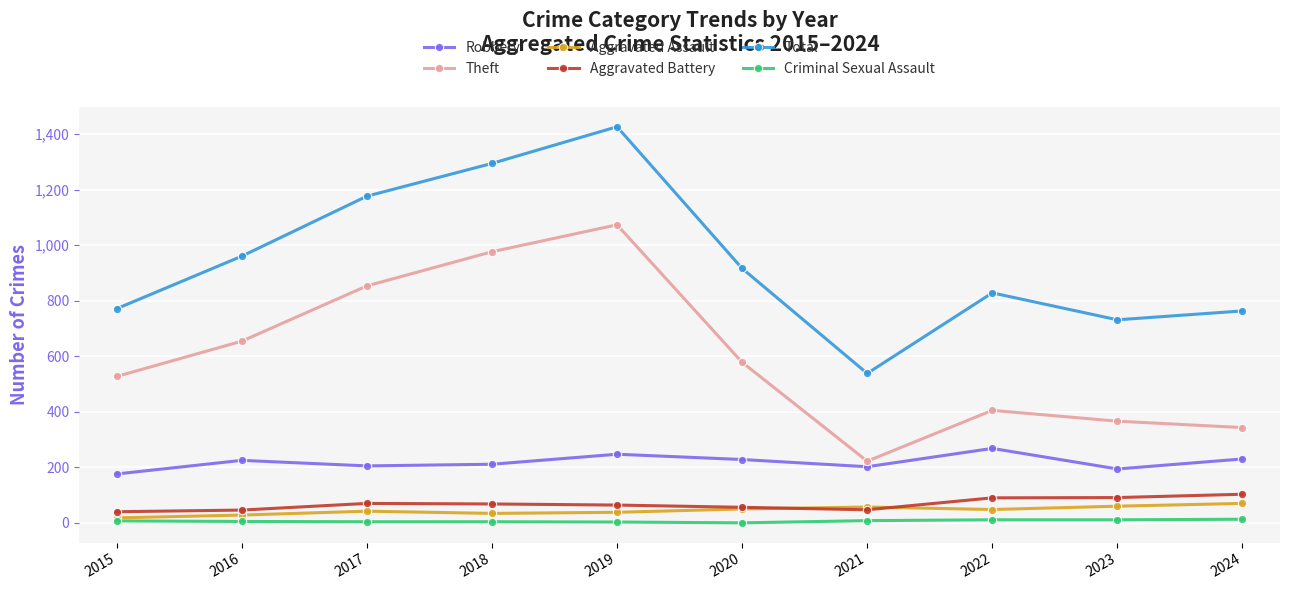

How many distinct data groups are displayed?

6